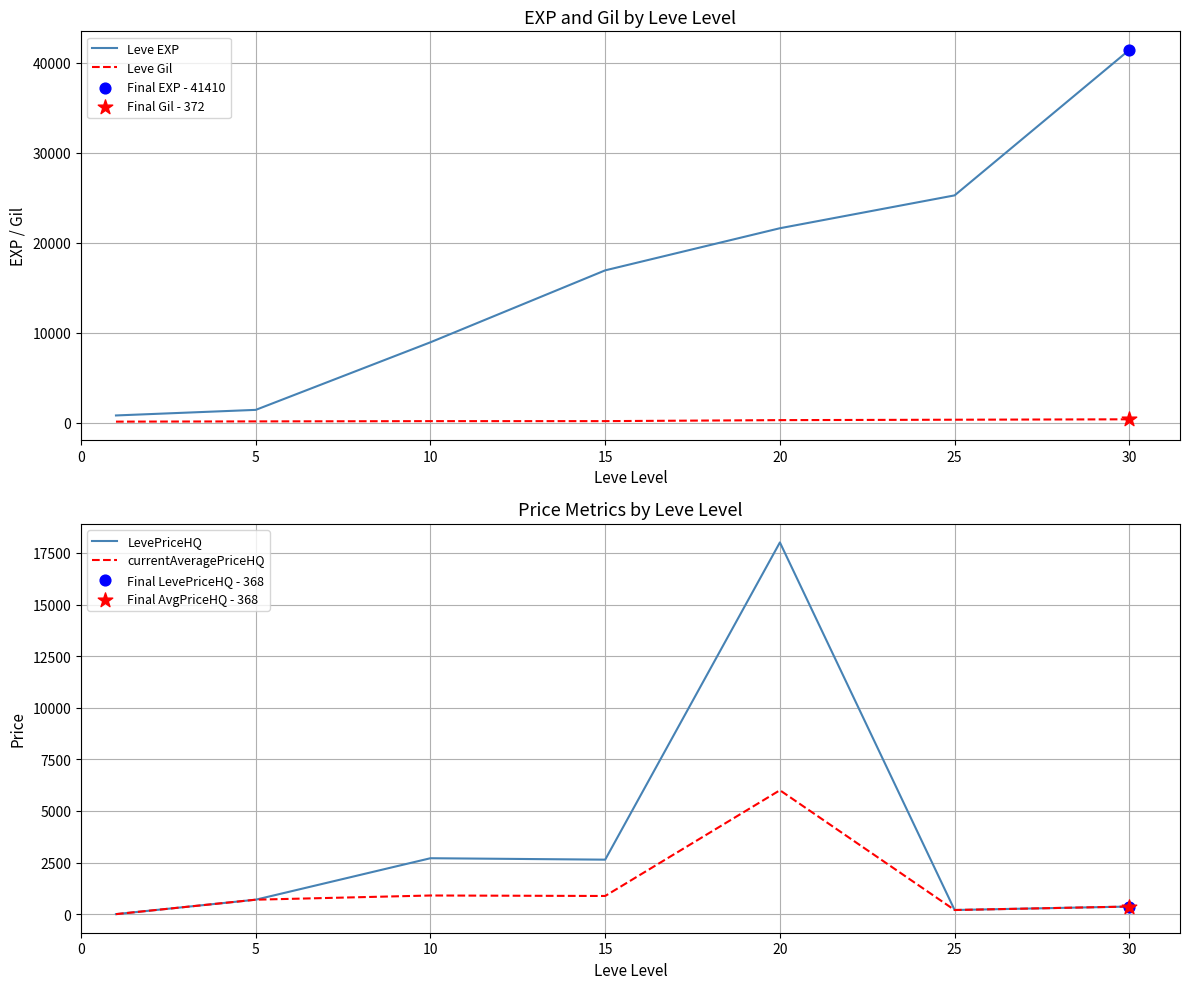

Which series contains the lowest Y value?

LevePriceHQ